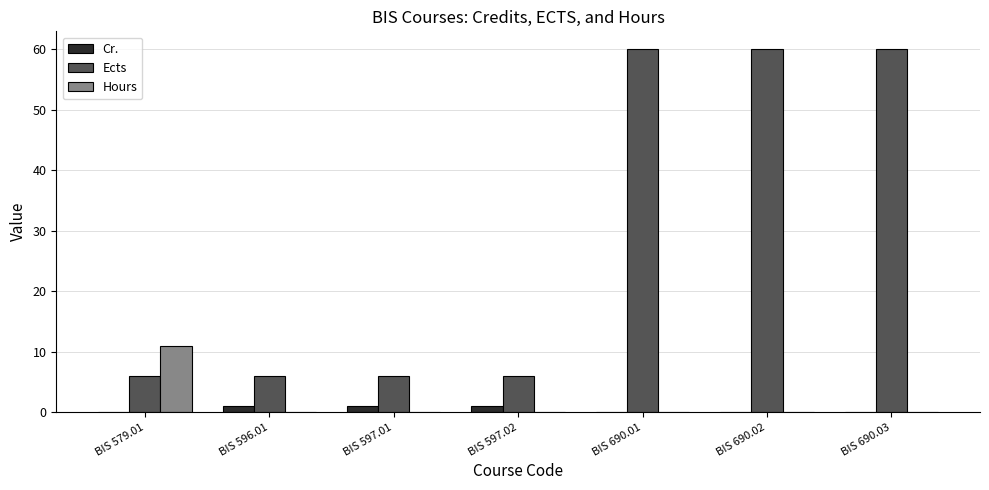

How many groups of bars are there?

7